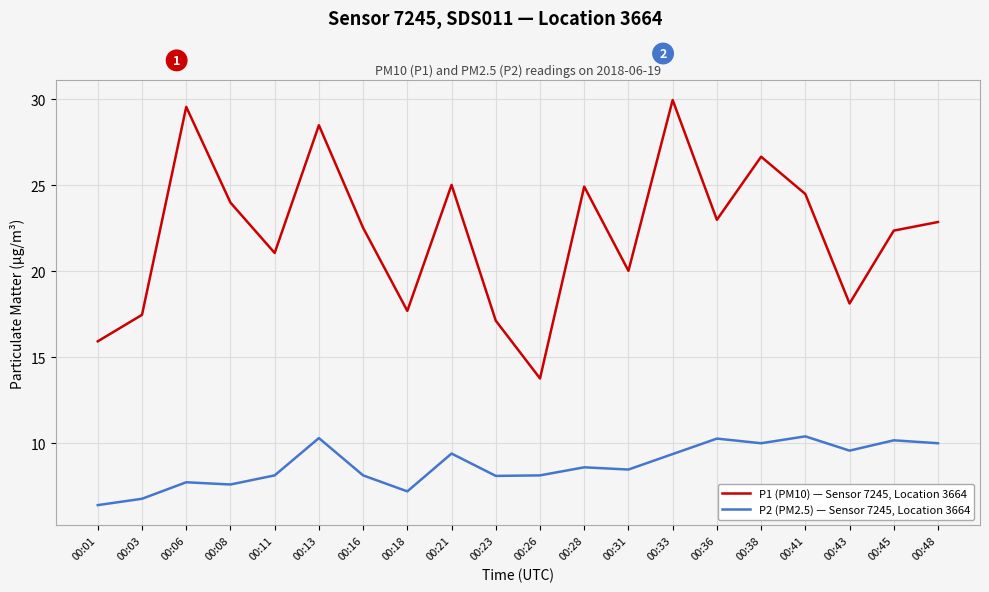

At how many categories does at least one series exceed 12?

20